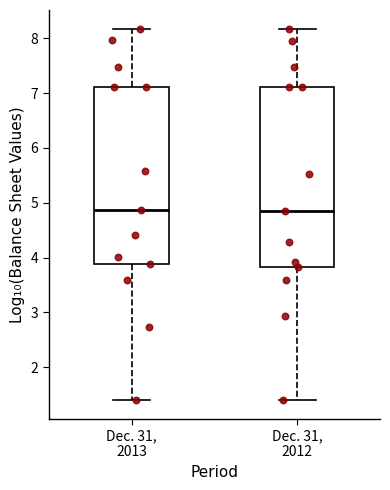

Reading left to right, read every box against the y-axis: the position of its median line, the range the box covers, and the ends of its whiskers. The values are not printed on the chart, so give them approximately, as read against the axis.

Dec. 31, 2013: median 4.9, box 3.9 to 7.1, whiskers 1.4 to 8.2
Dec. 31, 2012: median 4.8, box 3.8 to 7.1, whiskers 1.4 to 8.2